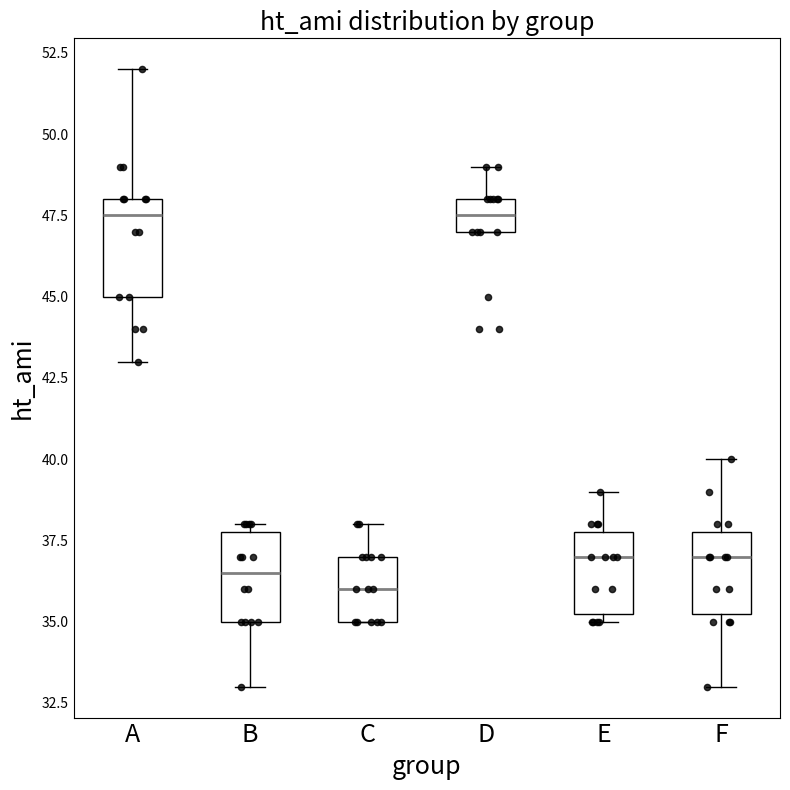

Which box has the lowest median line?

C